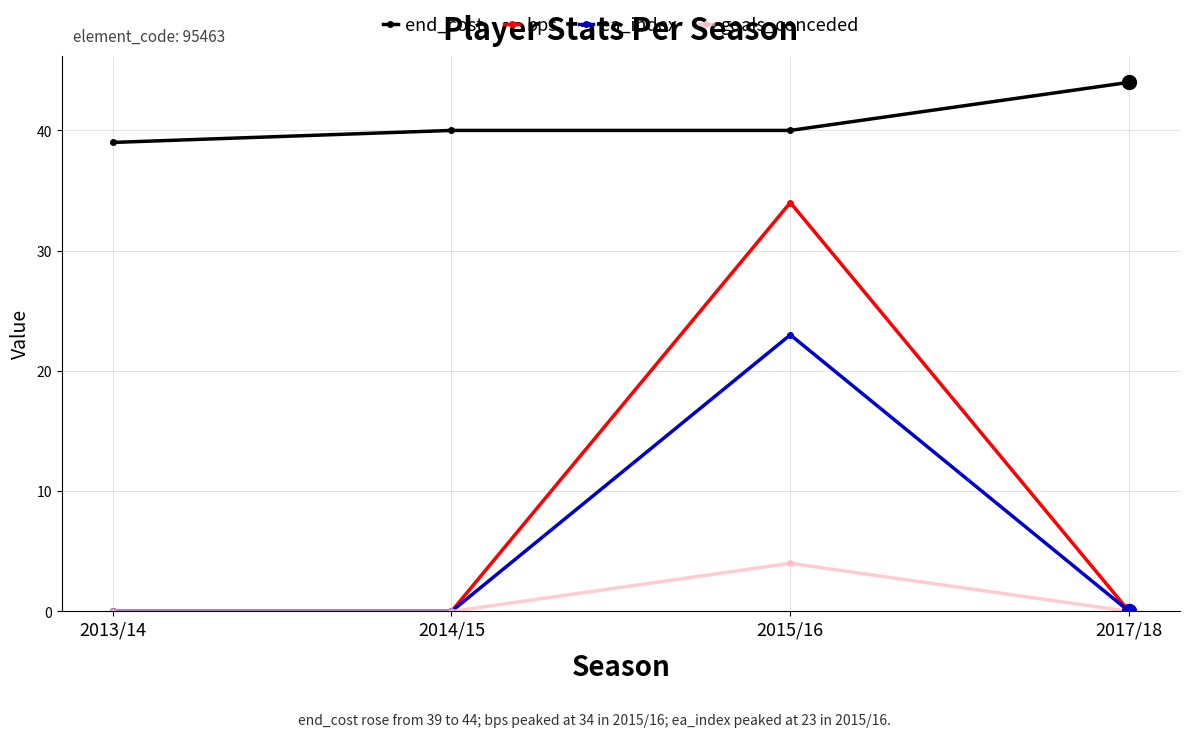

The goals_conceded series shows 0 at 2013/14. True or false?

True